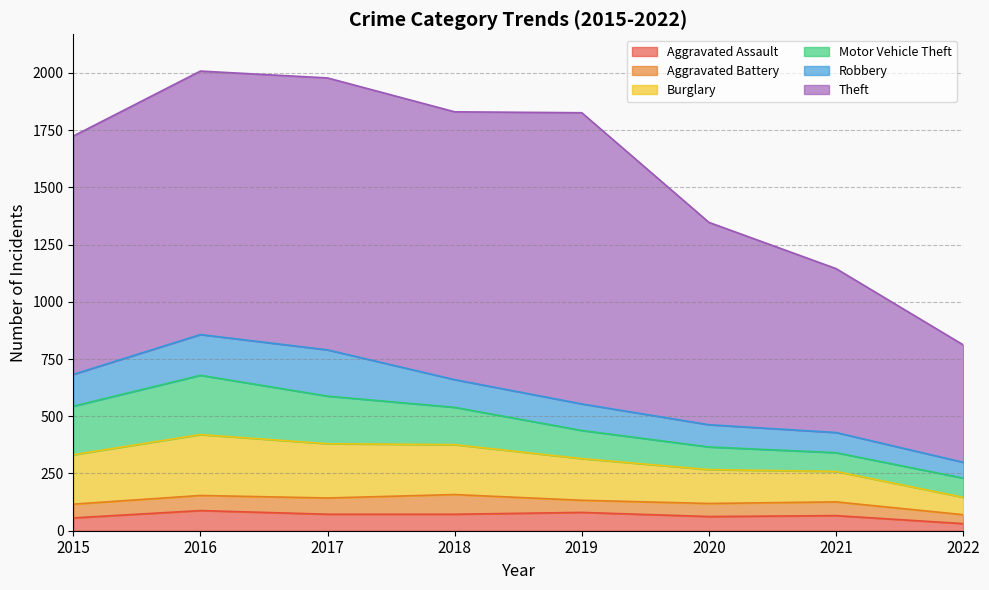

How many lines are shown in the chart?

6